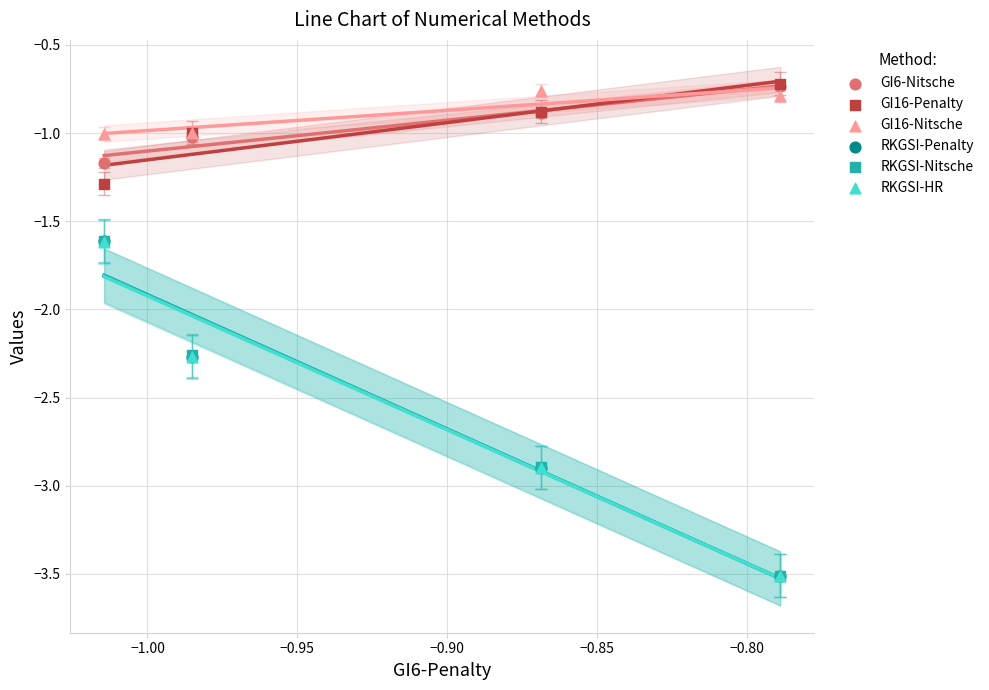

Which series contains the lowest Y value?

RKGSI-HR